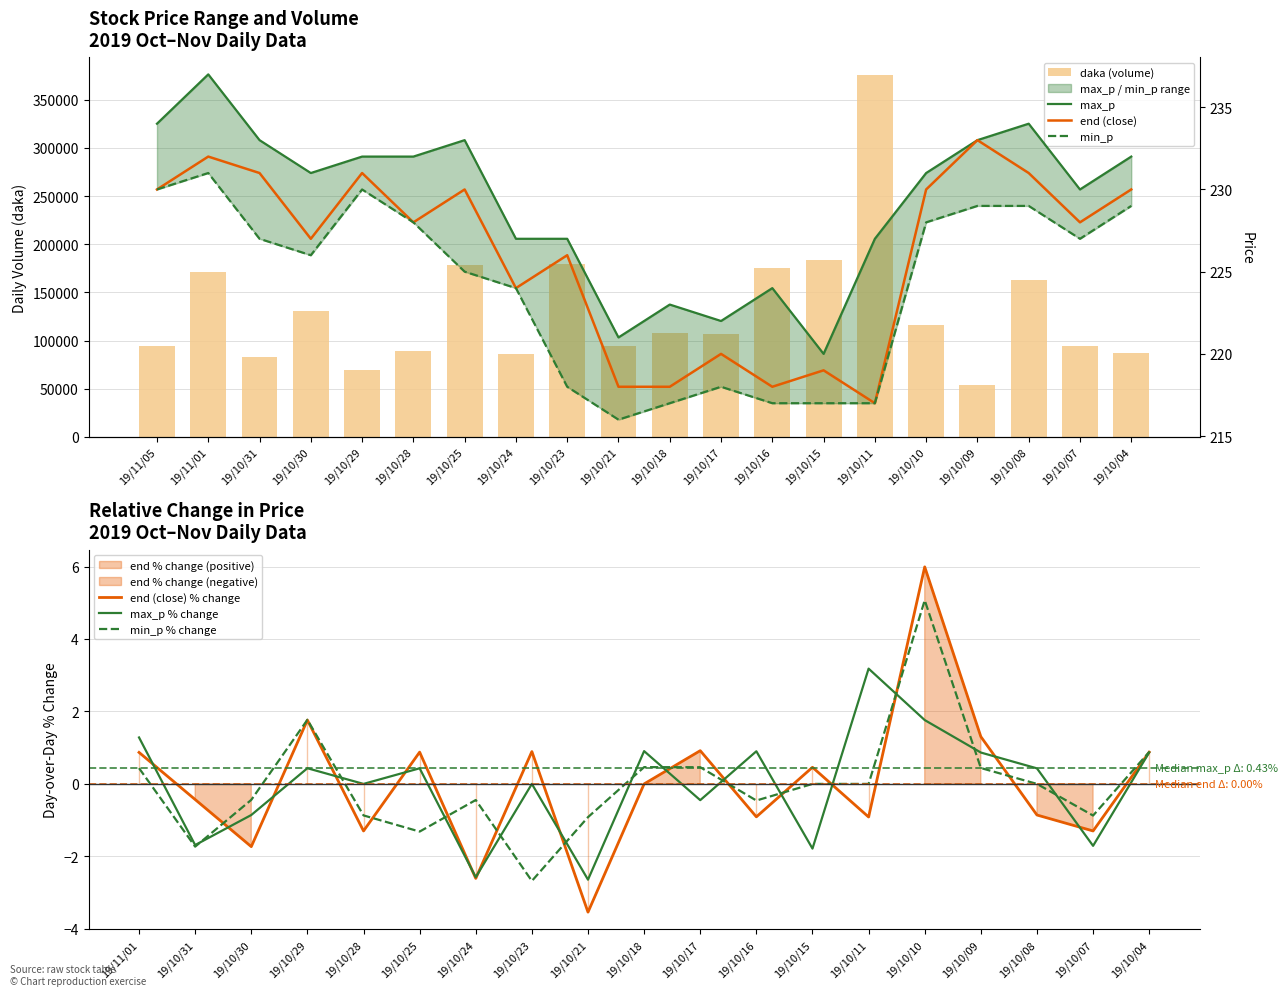

What is the lowest value of the max_p % change series?

-2.6